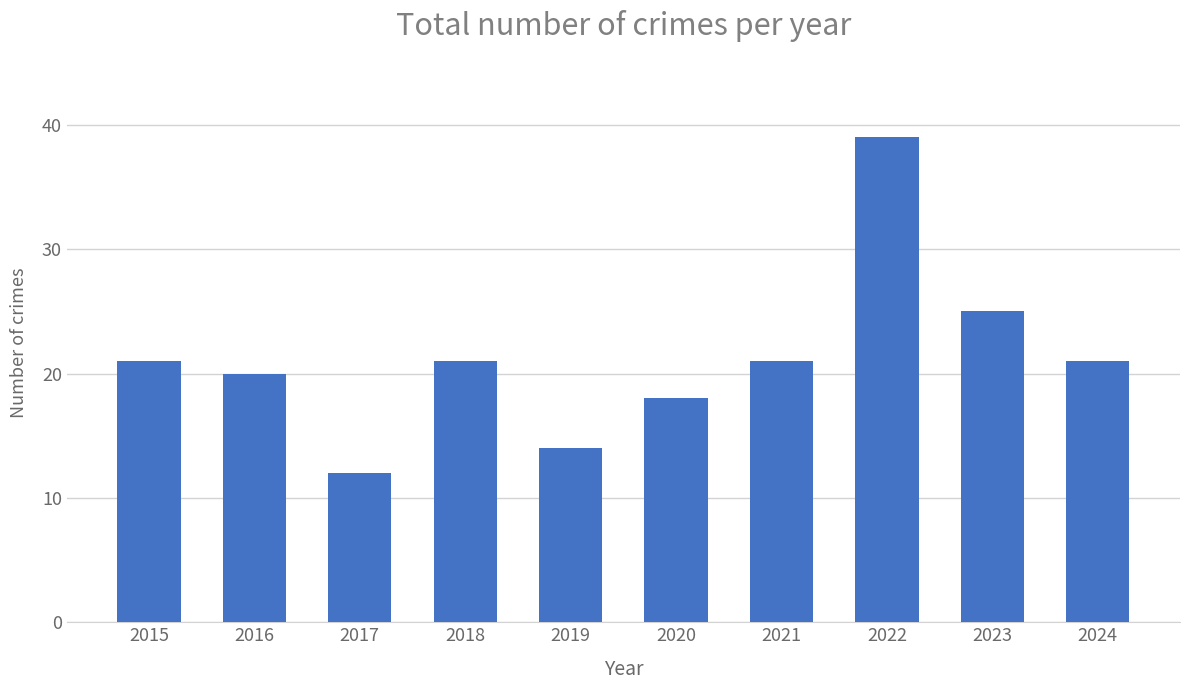

Reading left to right, transcribe all the data shown in this chart.

2015=21	2016=20	2017=12	2018=21	2019=14	2020=18	2021=21	2022=39	2023=25	2024=21